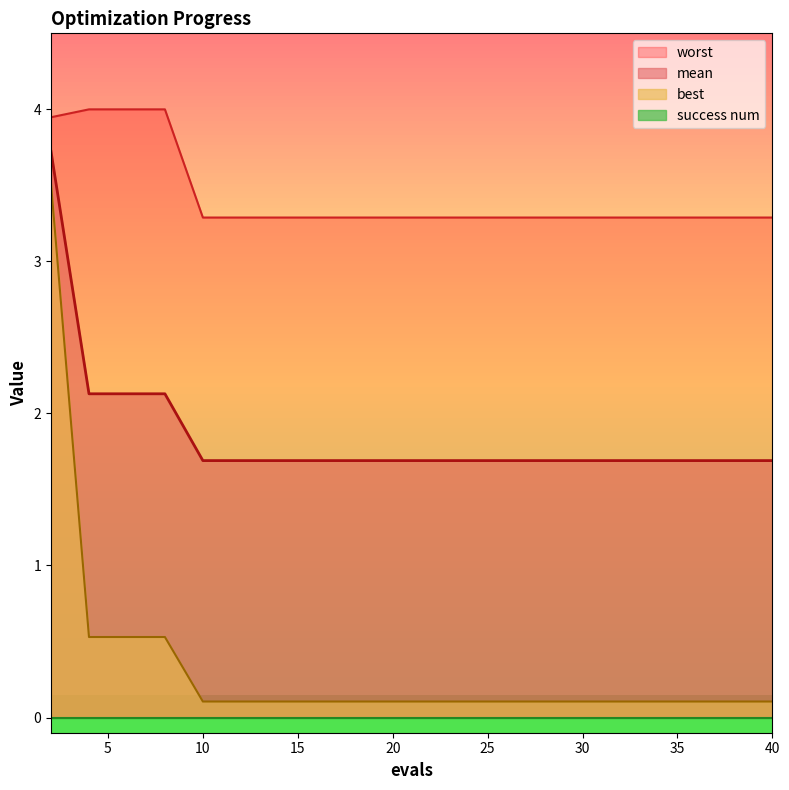

Between 40 and 22, which is larger?

40